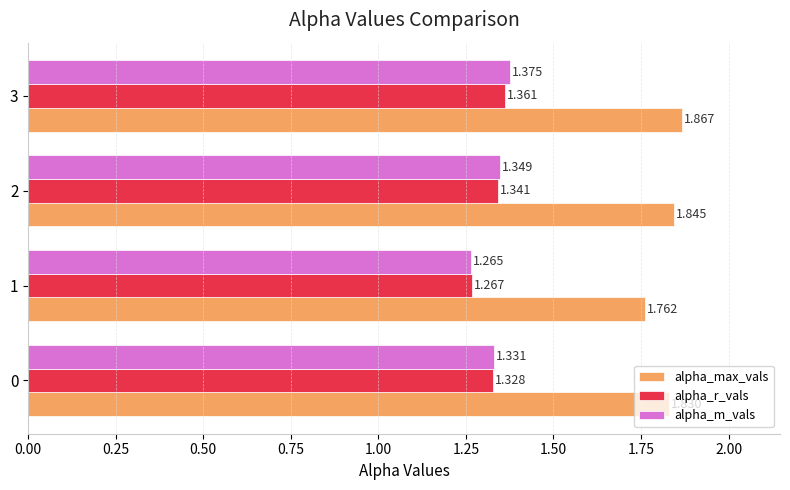

Which series has the largest total across all categories?

alpha_max_vals